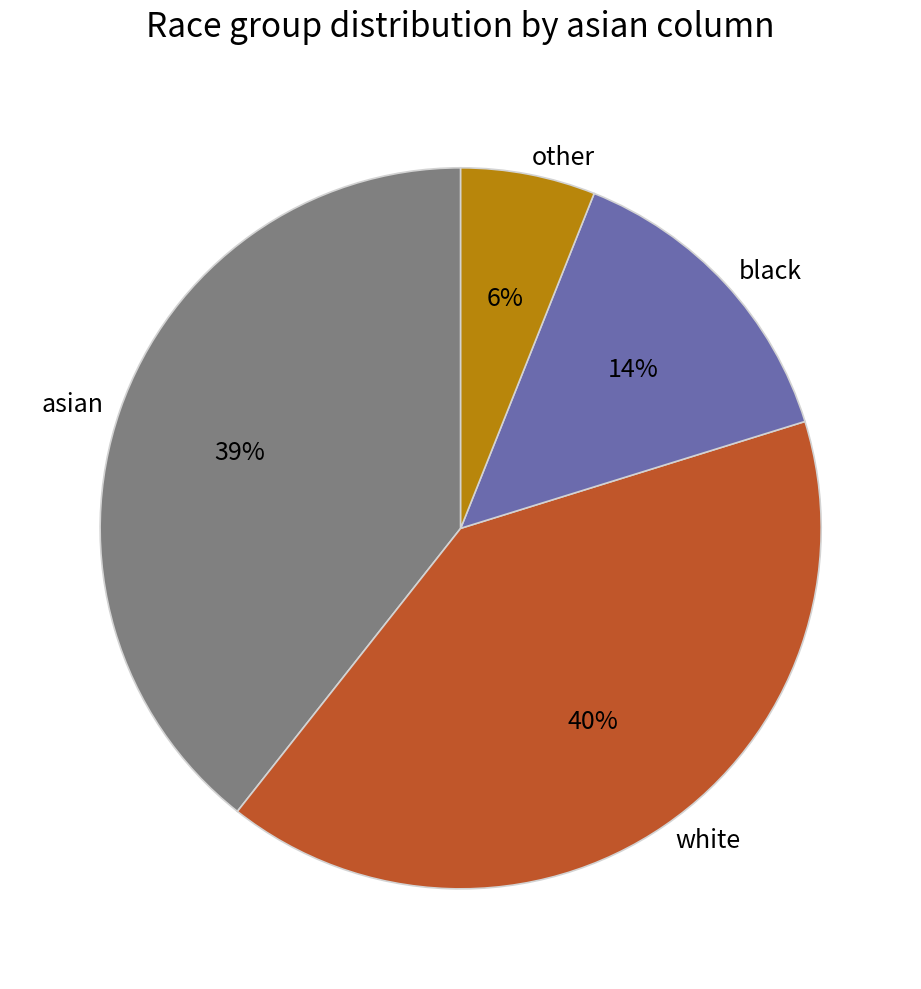

To the nearest percent, what is the average slice percentage?

25%